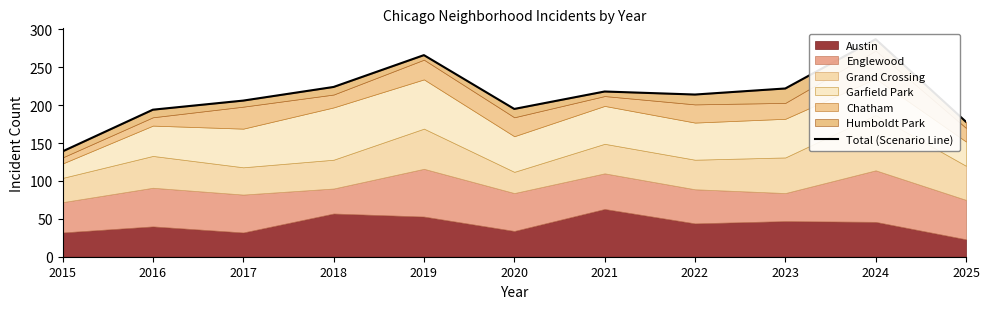

What is the sum of the values at 2023 and 2019?

488